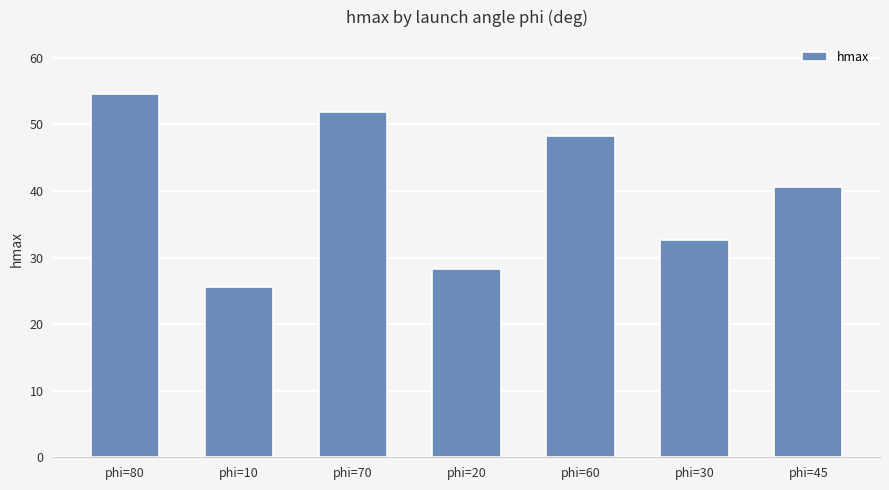

What is the change in value from phi=70 to phi=20?

-23.6